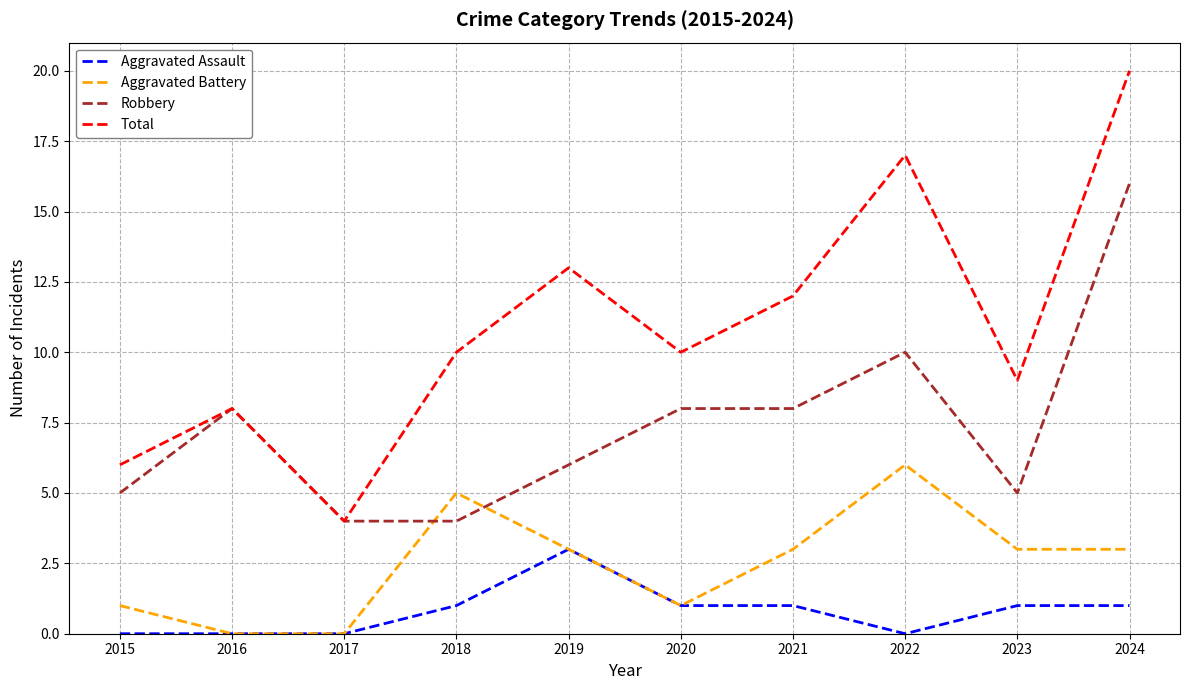

How many times do Aggravated Battery and Robbery cross each other?

2